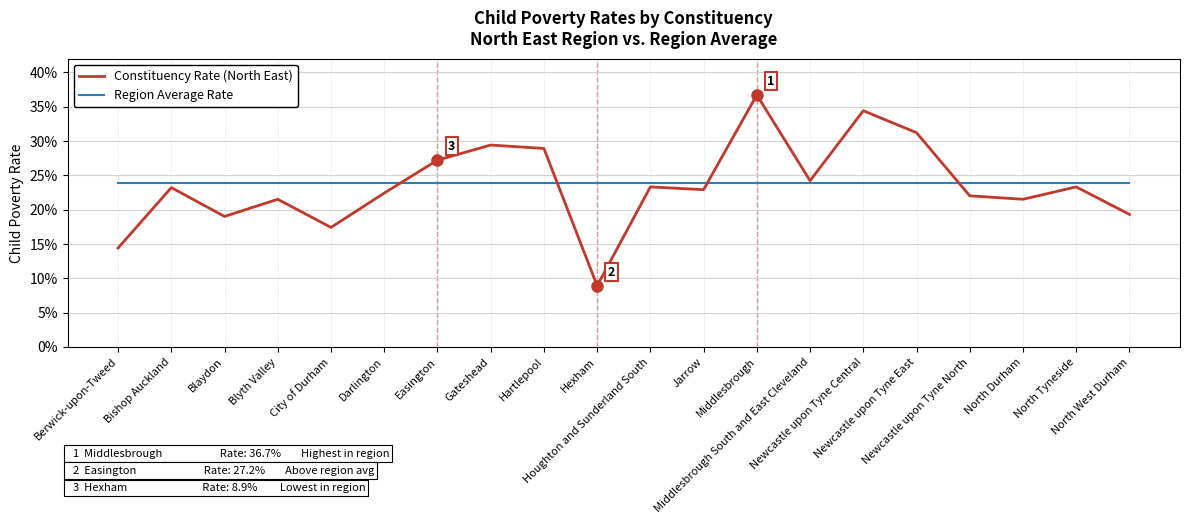

What is the sum of all Constituency Rate (North East) values?

4.7